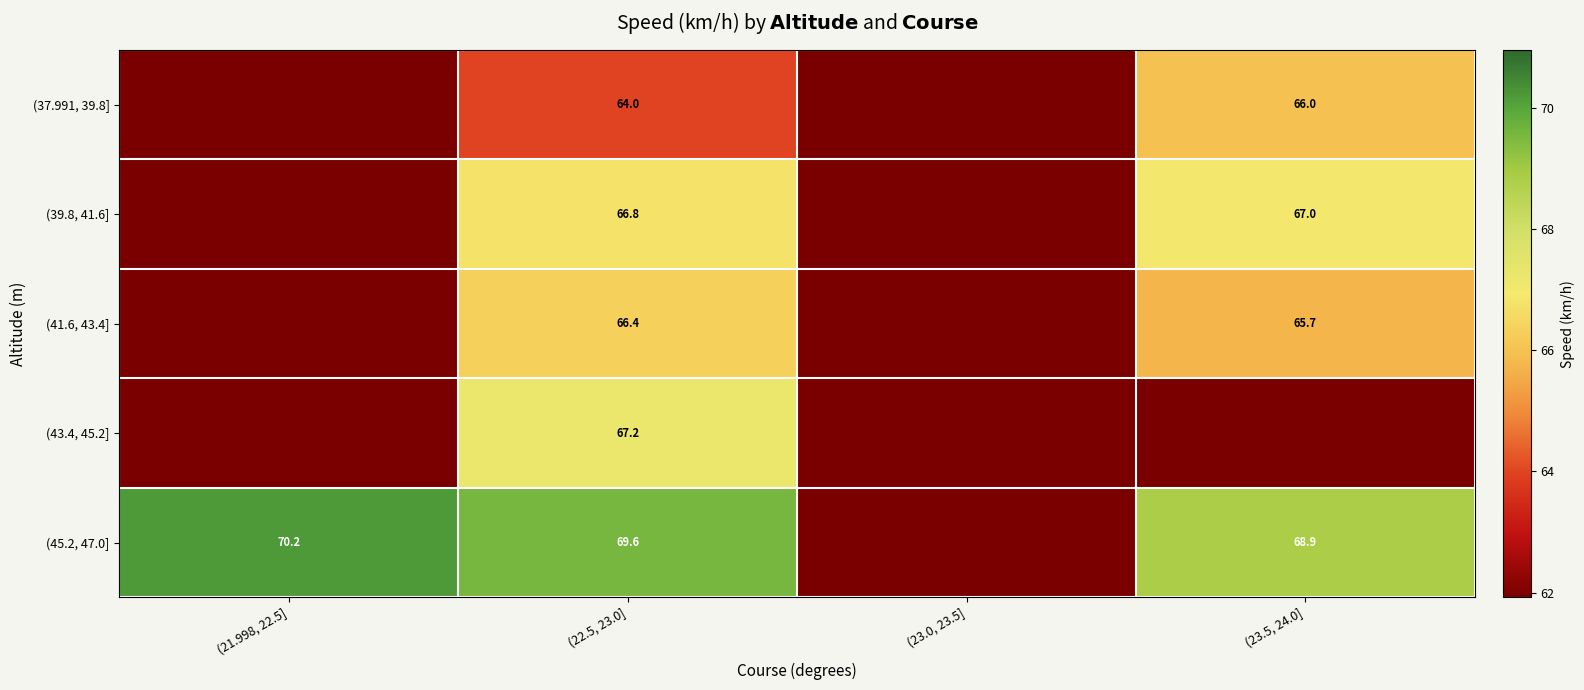

The value of (43.4, 45.2] at (22.5, 23.0] is 95.2. True or false?

False